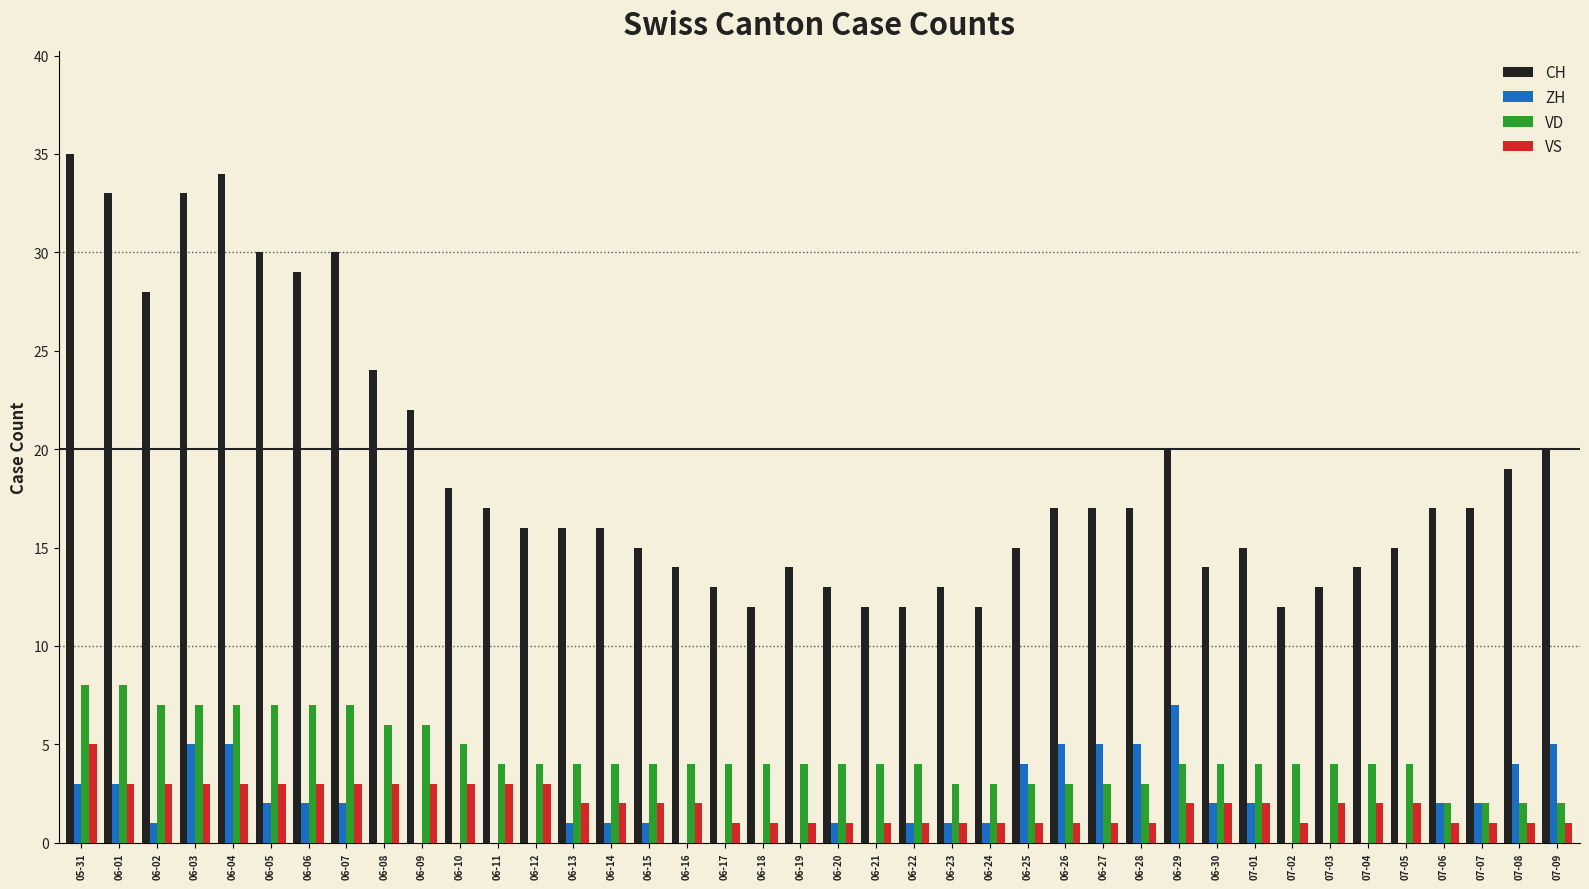

How many data points does each series have?

40